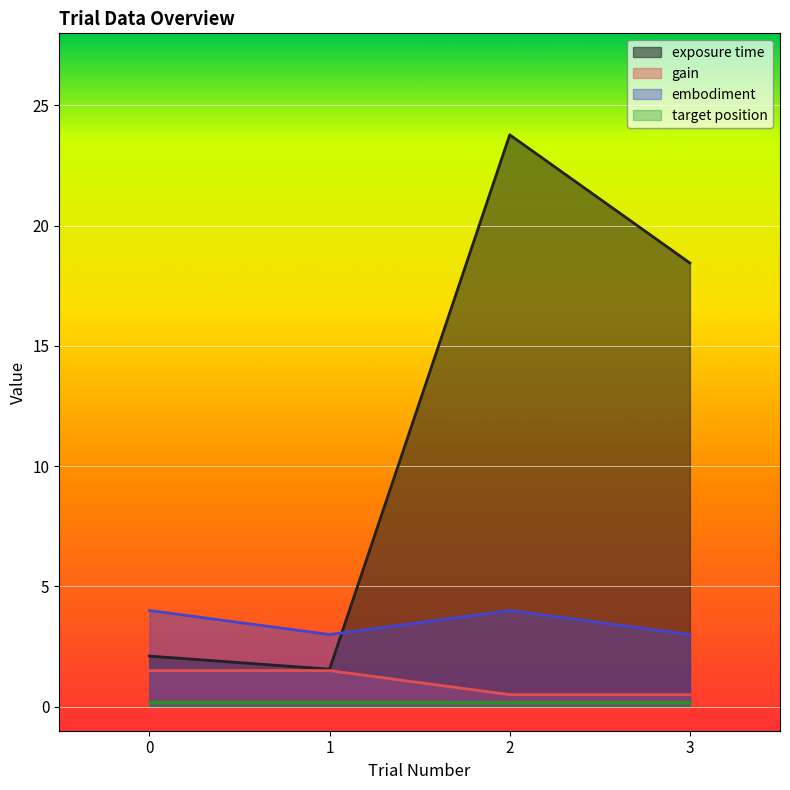

At which category does embodiment reach its first local peak?

2